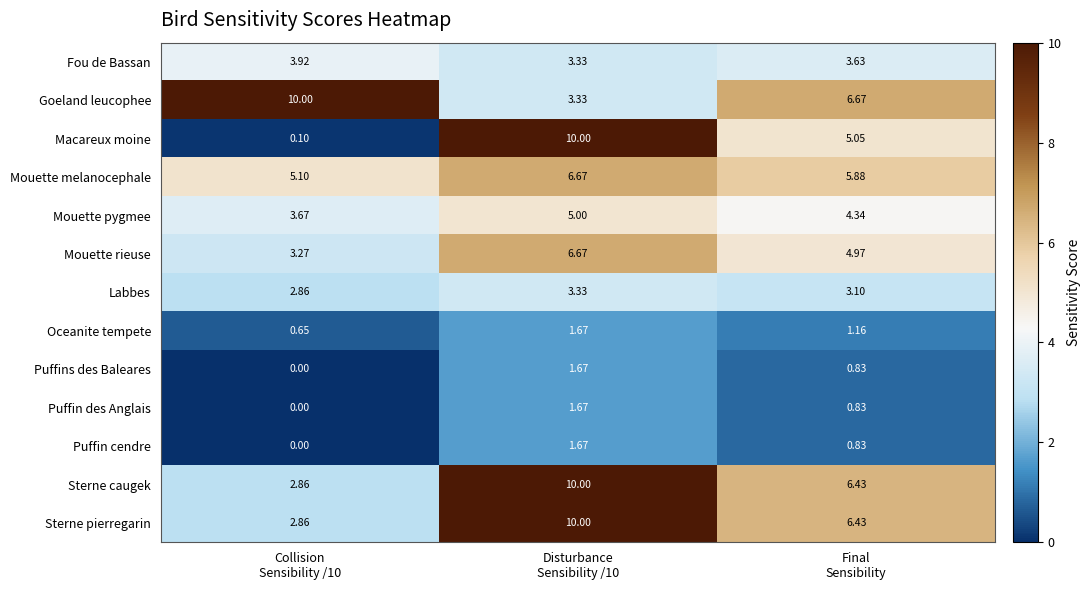

Which series has the largest range (max minus min)?

Macareux moine